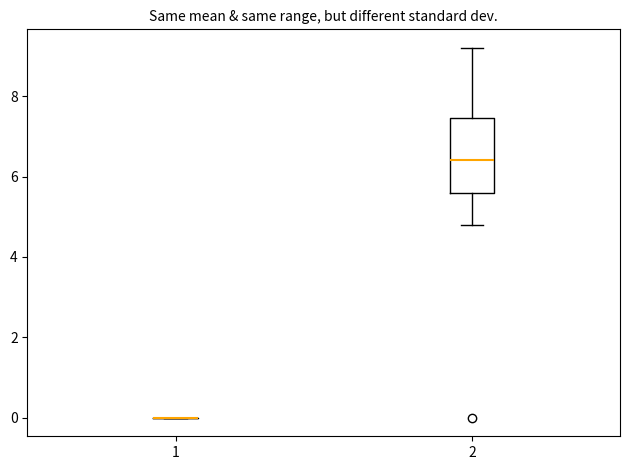

Reading left to right, transcribe this box plot: for each box, give where its median line is, the range the box spans, and where its two whiskers end, as read against the y-axis. The values are not printed on the chart, so give them approximately, as read against the axis.

1: box collapsed to a line at 0.0, whiskers 0.0 to 0.0
2: median 6.4, box 5.6 to 7.4, whiskers 4.8 to 9.2